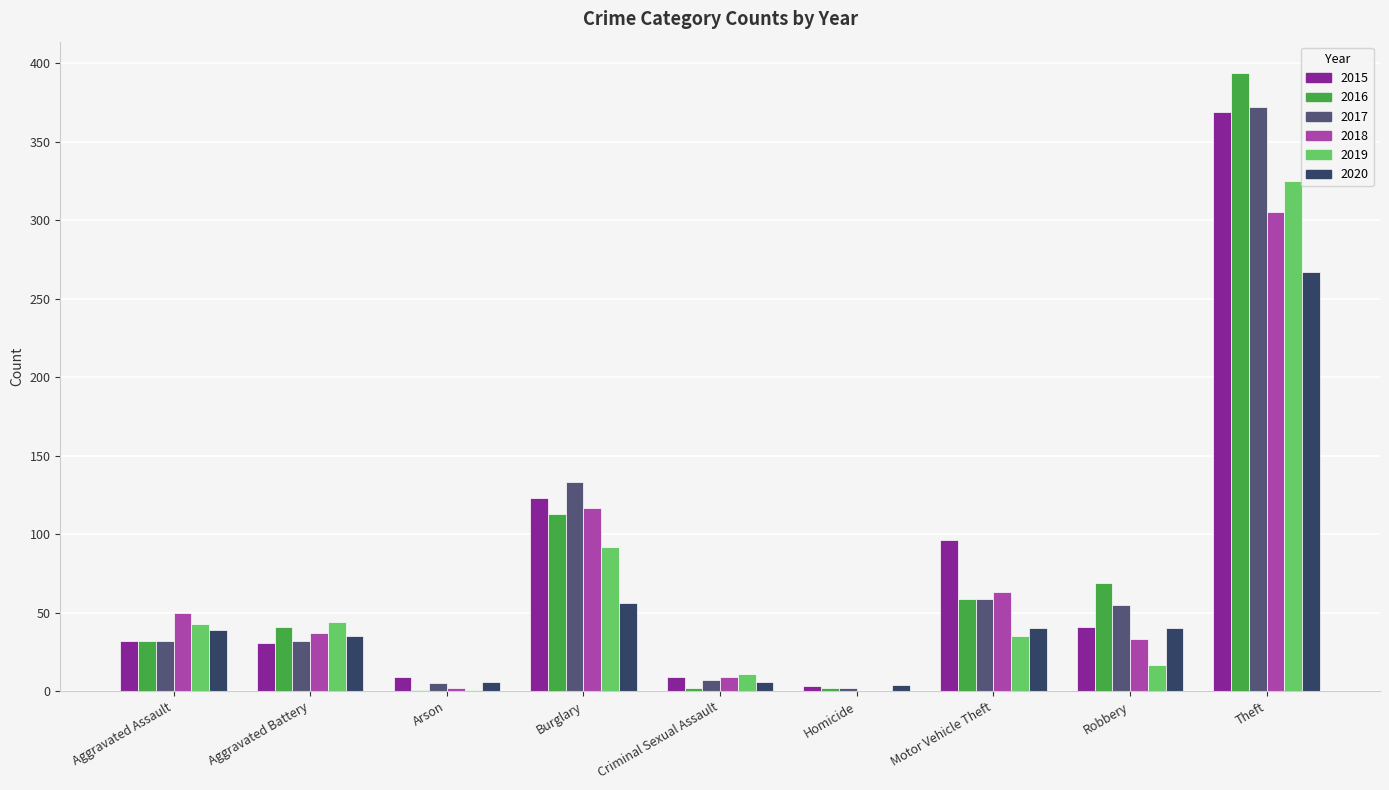

At which category is the sum across all series the highest?

Theft